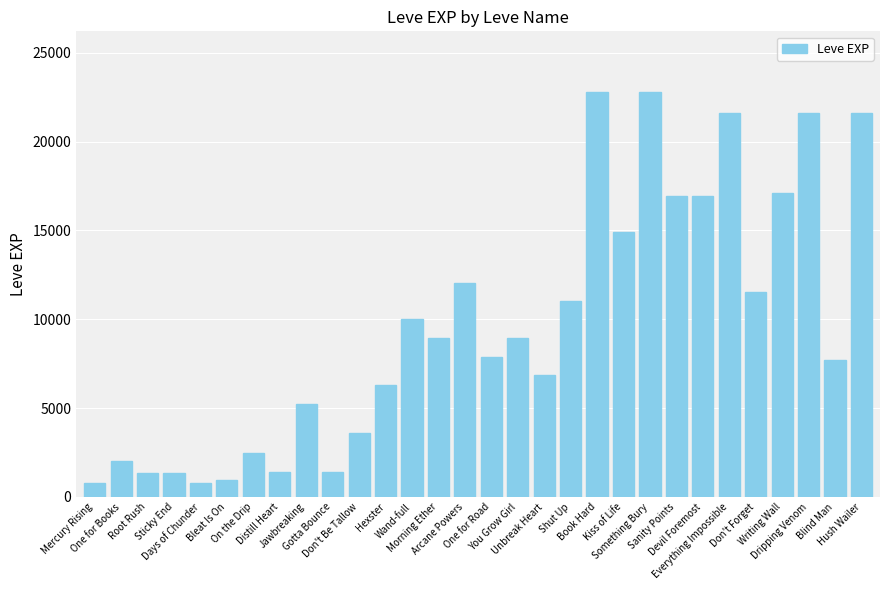

Are the bars grouped side by side (vs. stacked)?

No